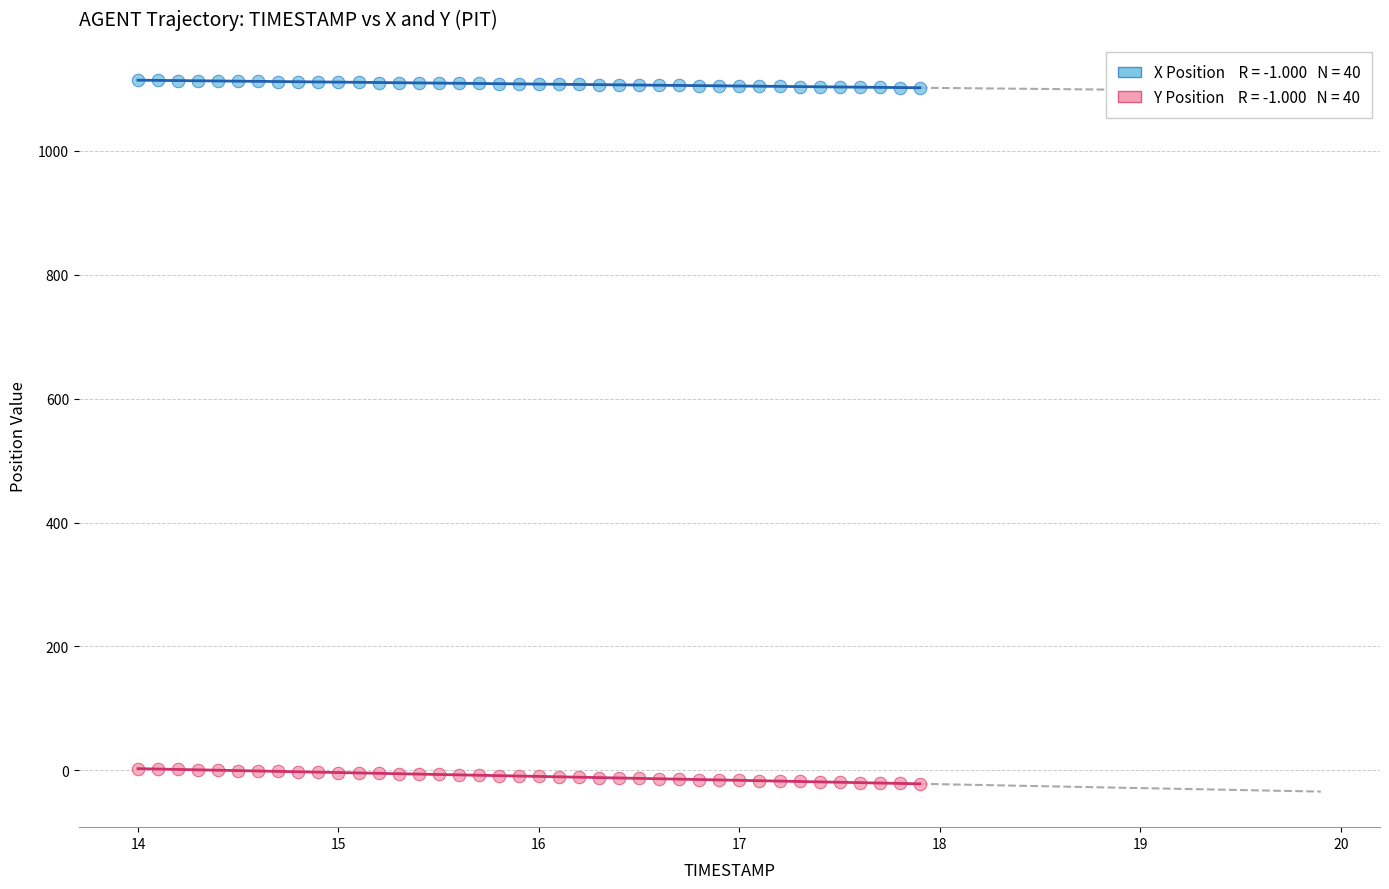

Across all data points, what is the range of Y values (max minus min)?

1135.2